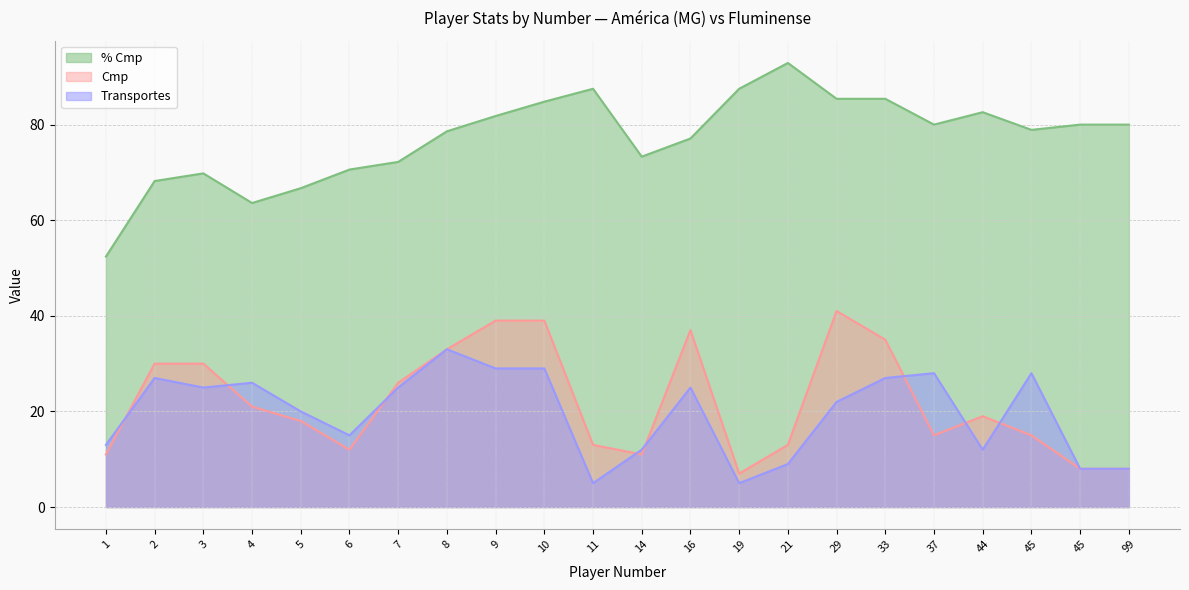

Where is the first local minimum for Cmp?

6